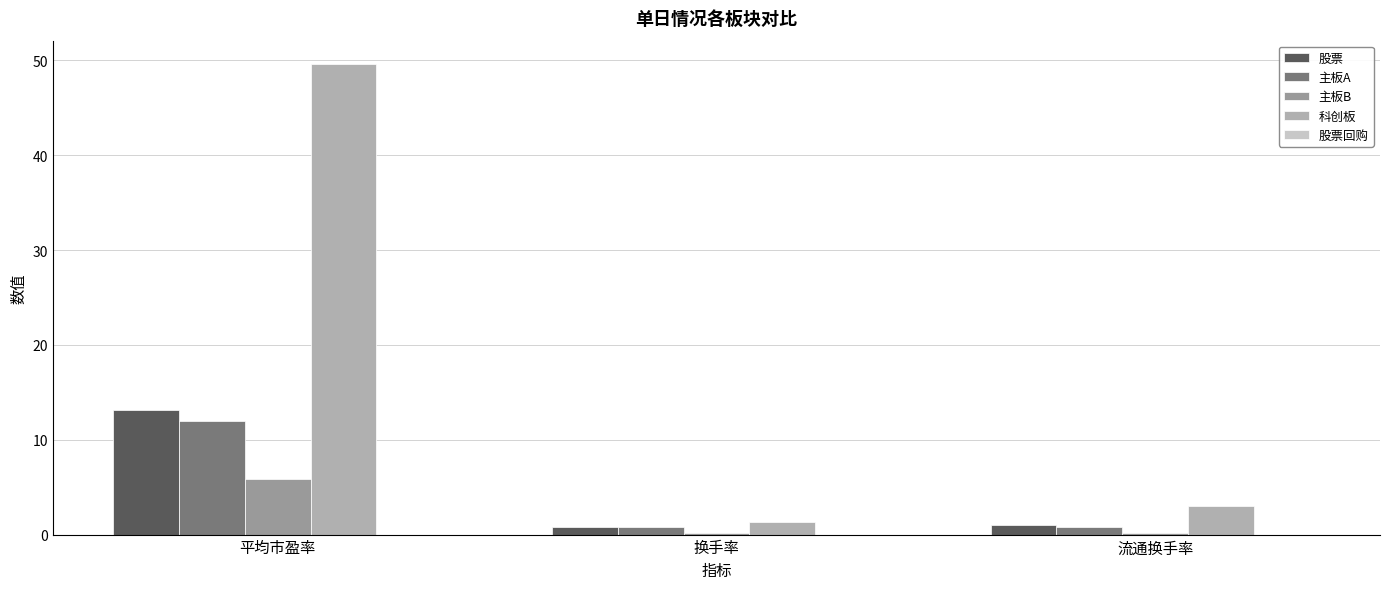

What is the average value of the 股票 series?

5.0